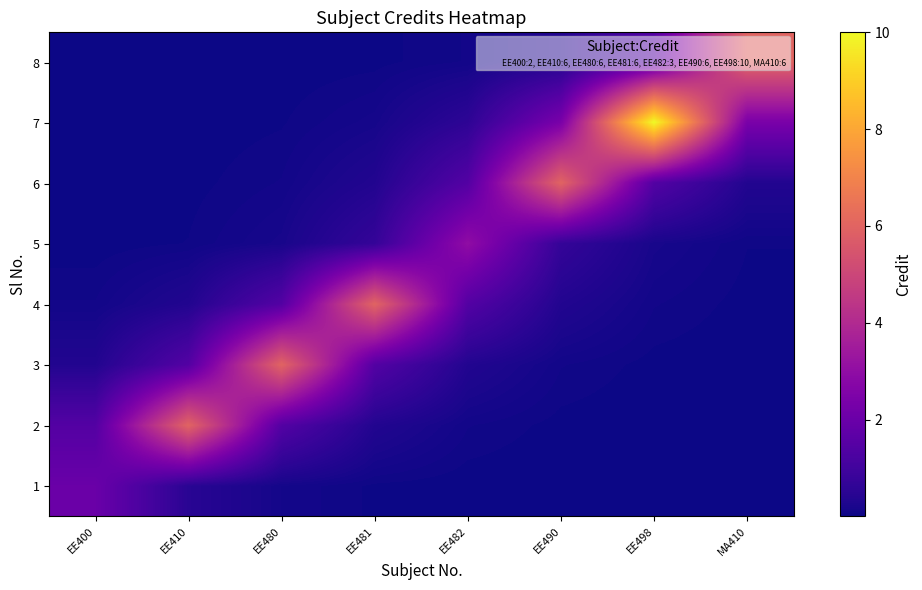

Count the number of data series in this chart.

8